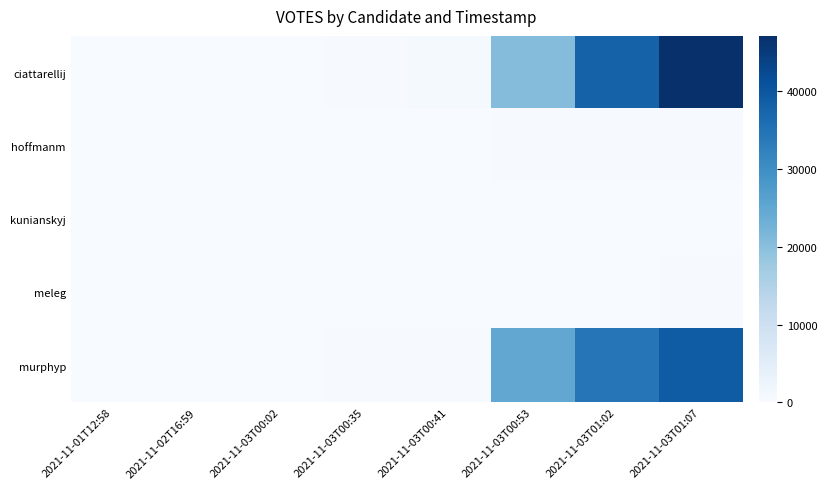

At how many categories does at least one series exceed 42967?

1